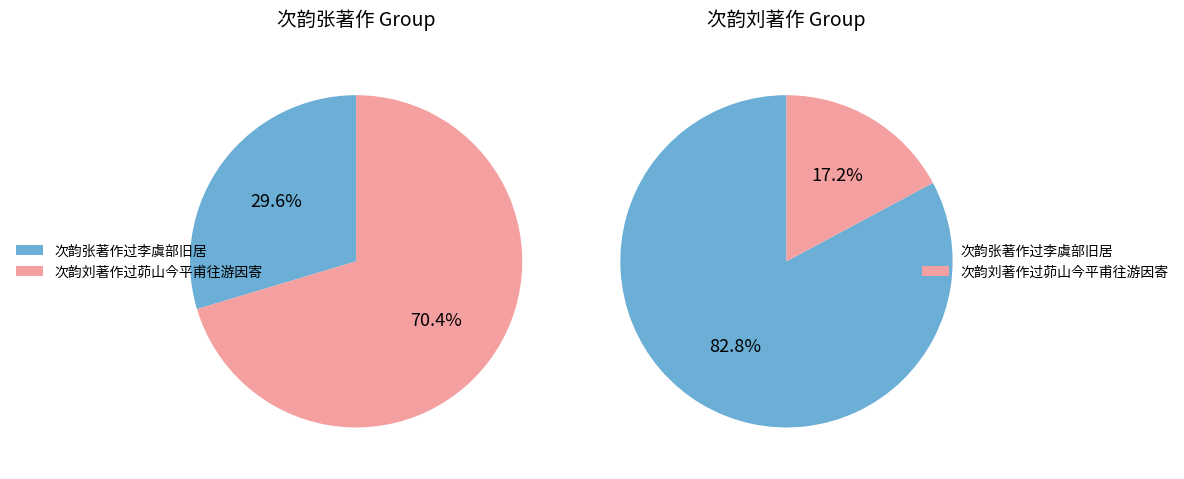

Which slice is the smallest?

次韵刘著作过茆山今平甫往游因寄